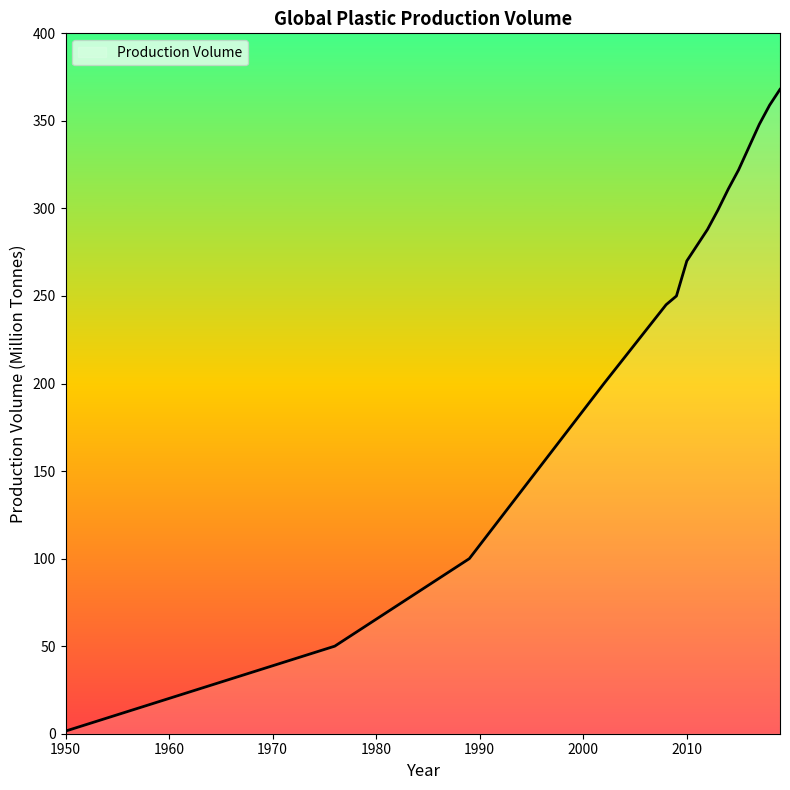

What is the maximum value shown in the chart?

368.0